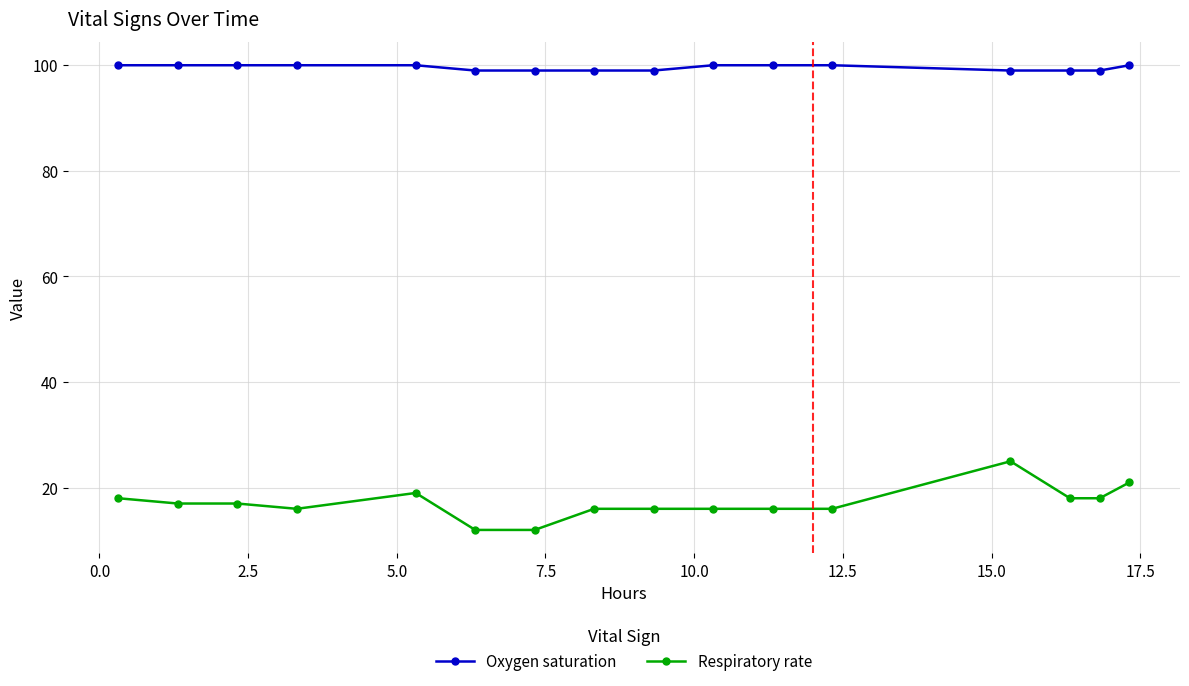

True or false: Oxygen saturation and Respiratory rate intersect in this chart.

False